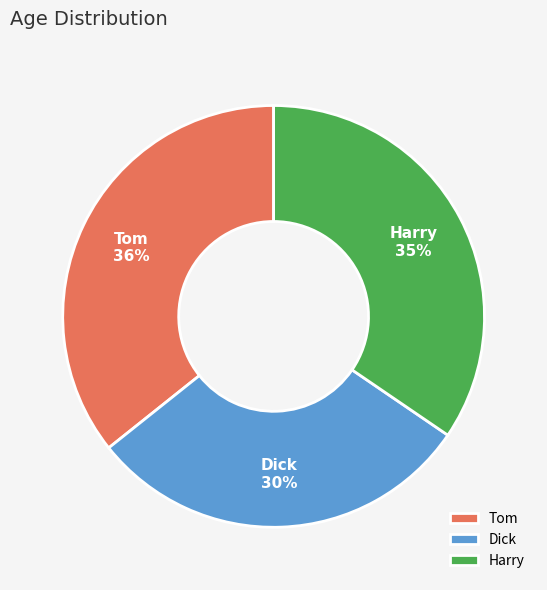

How many slices are in this pie chart?

3